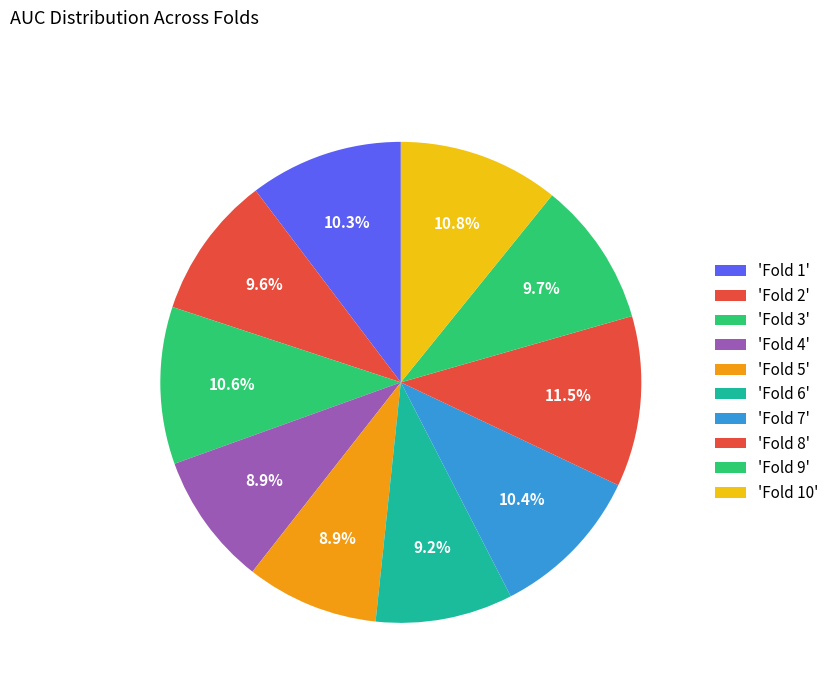

Is there a majority slice in this chart?

No